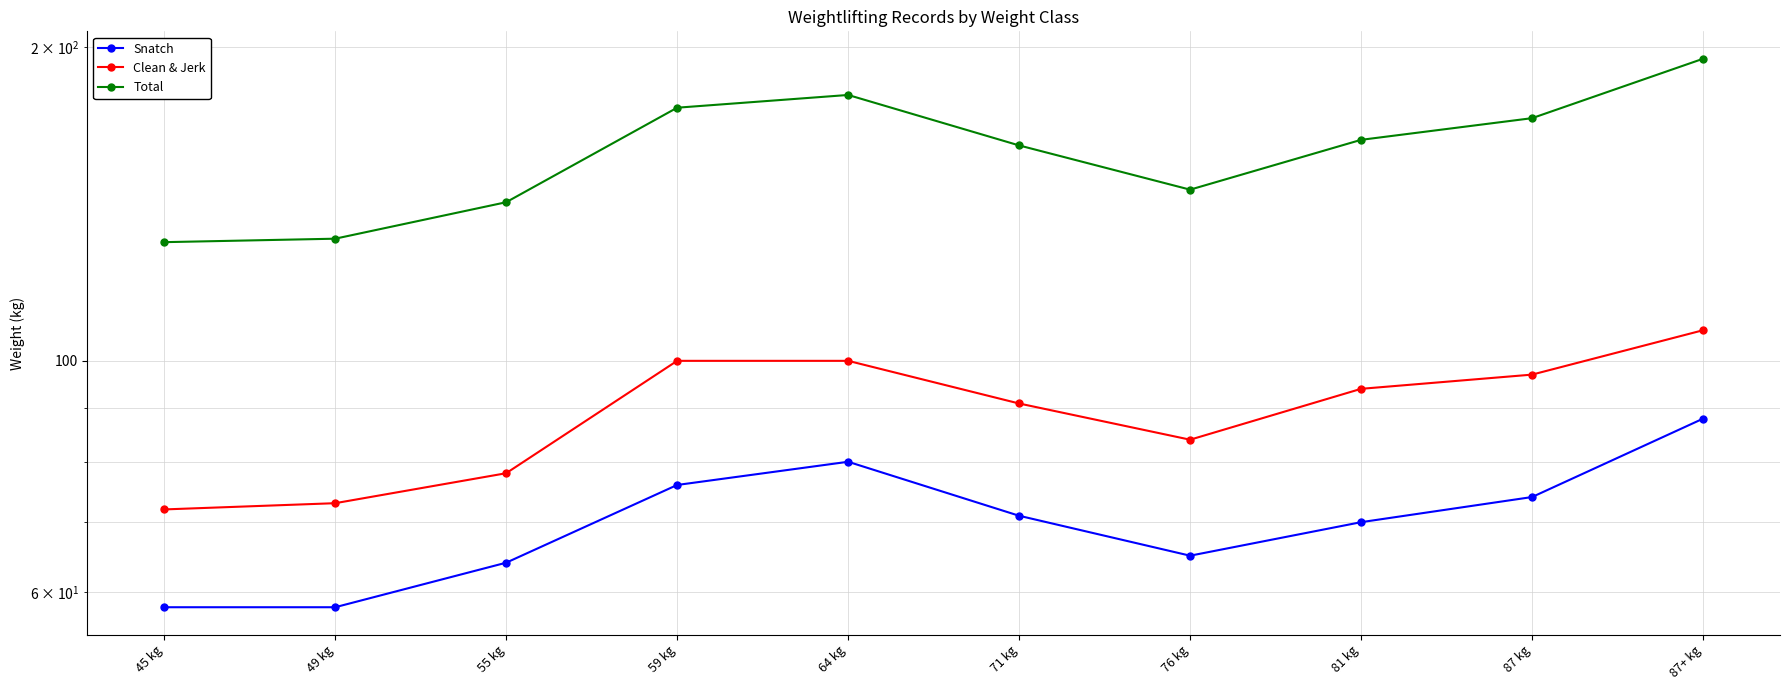

How many interior local peaks does the Total series have?

1